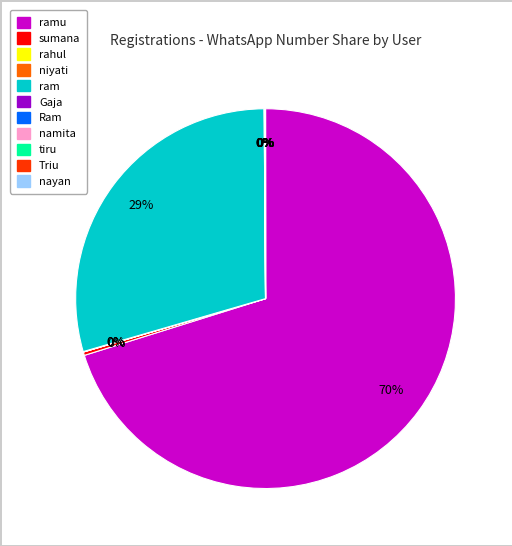

To the nearest percent, what is the average slice percentage?

9%